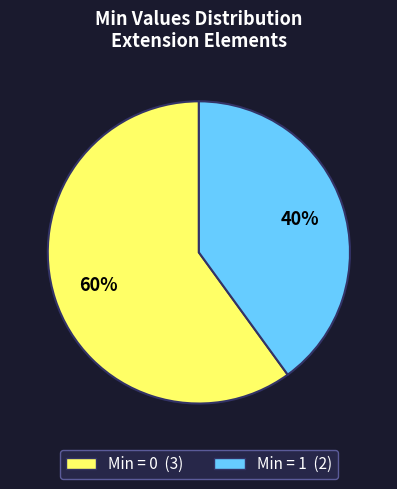

To the nearest percent, what is the difference between the largest and smallest slice percentages?

20%